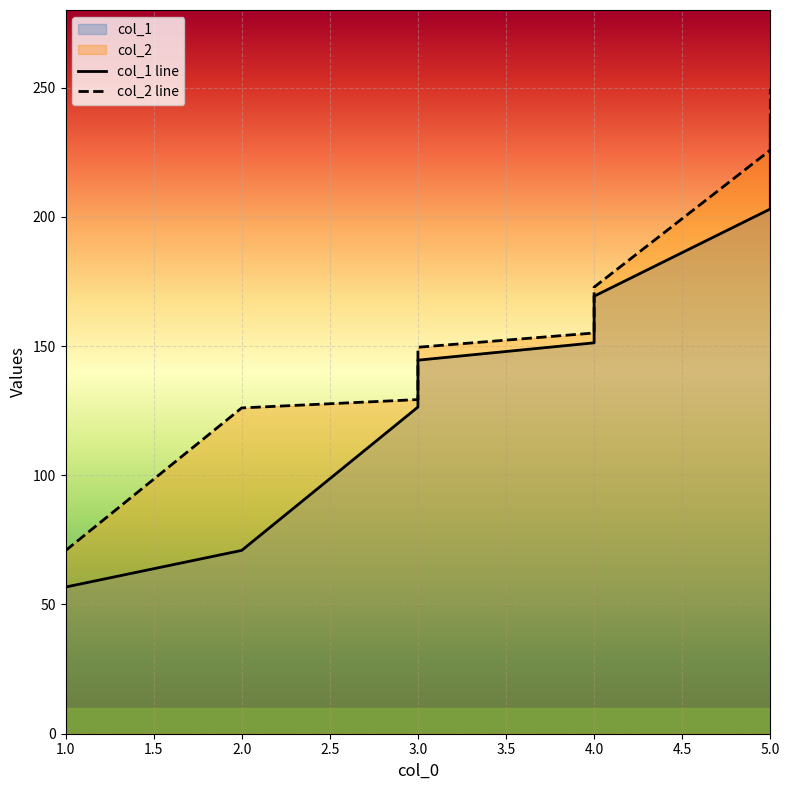

True or false: col_2 and col_1 cross at least once.

False